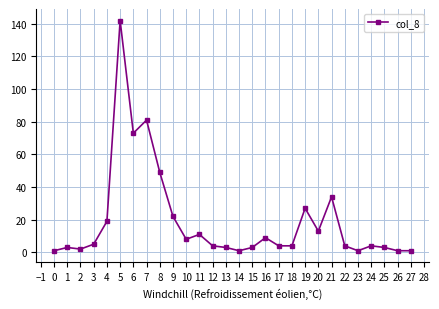

What is the maximum value shown in the chart?

142